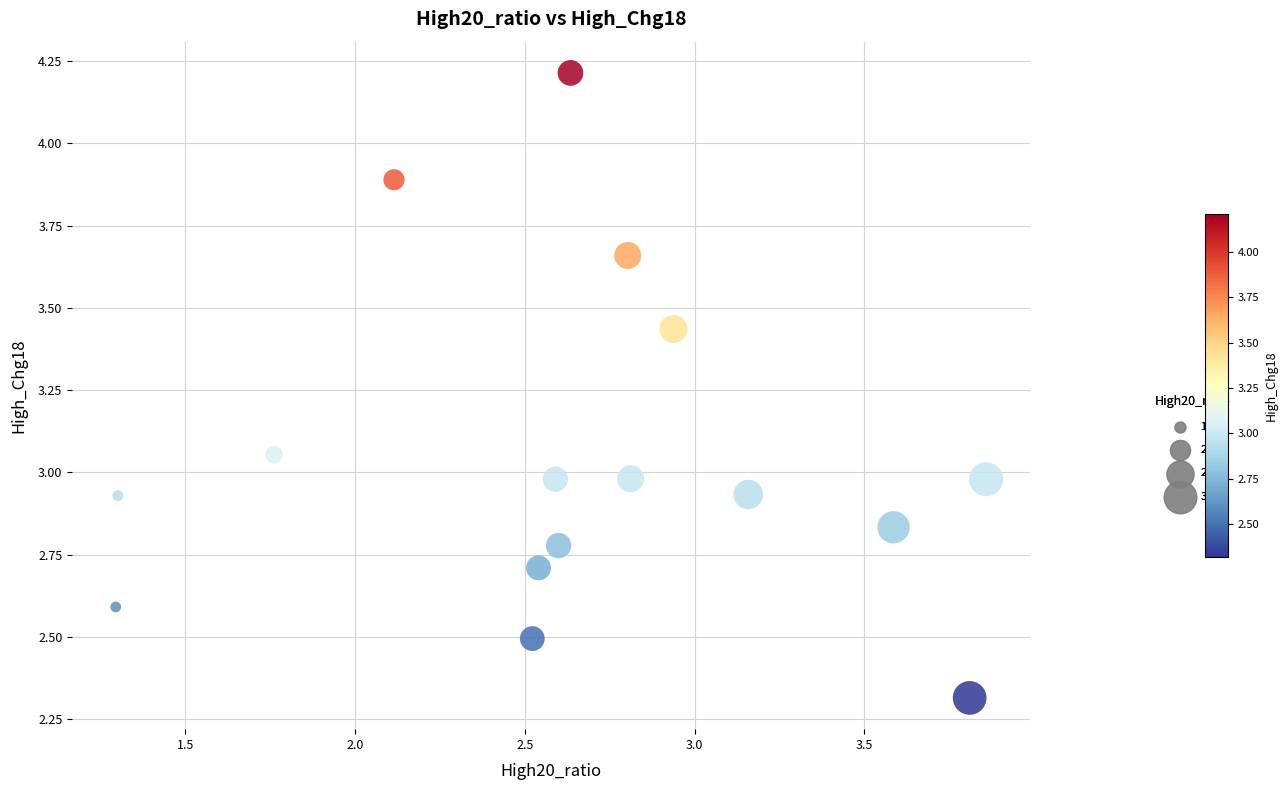

What is the range of X values (max minus min)?

2.6